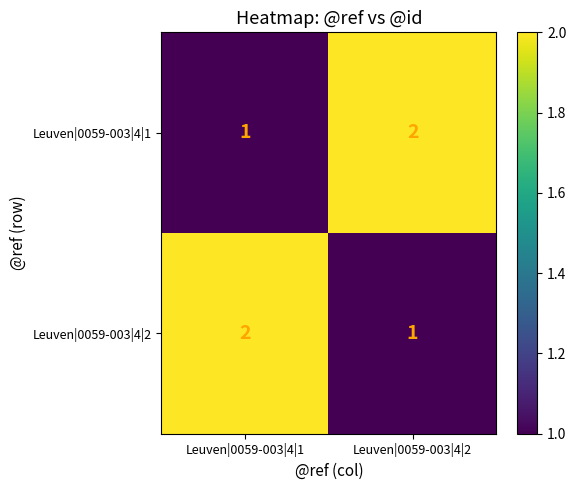

What is the smallest value displayed?

1